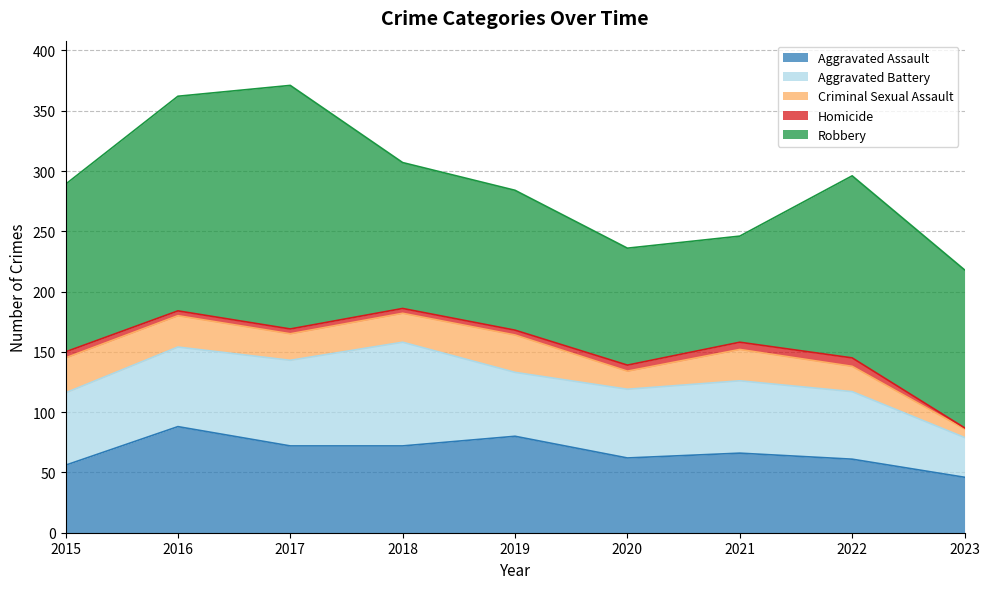

True or false: Homicide and Aggravated Assault cross at least once.

False